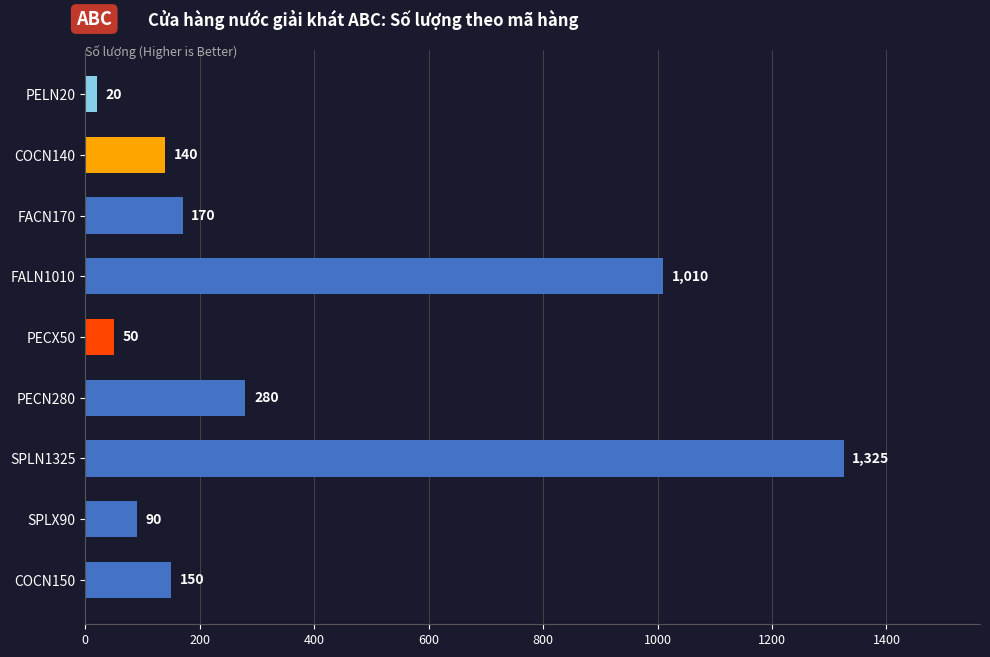

Rank the categories by value from highest to lowest.

SPLN1325, FALN1010, PECN280, FACN170, COCN150, COCN140, SPLX90, PECX50, PELN20